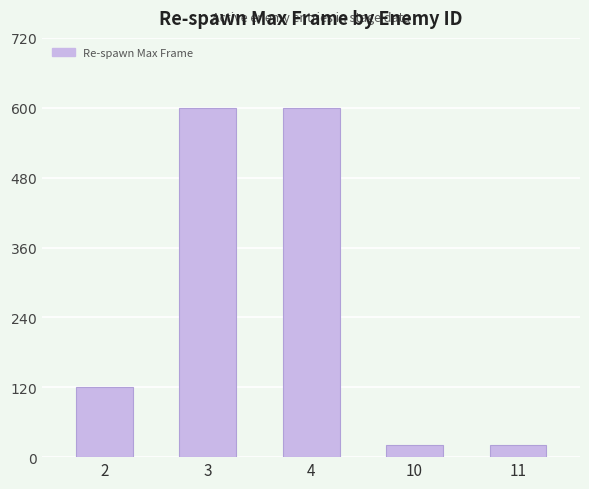

What is the greatest value displayed?

600